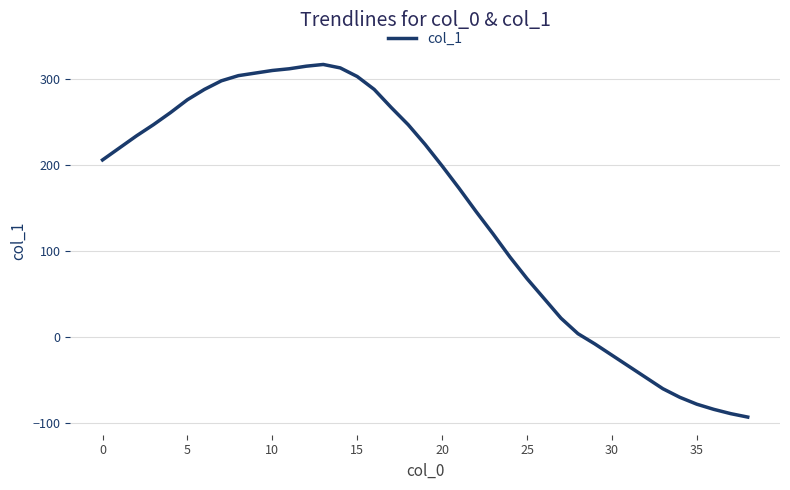

What is the smallest value displayed?

-93